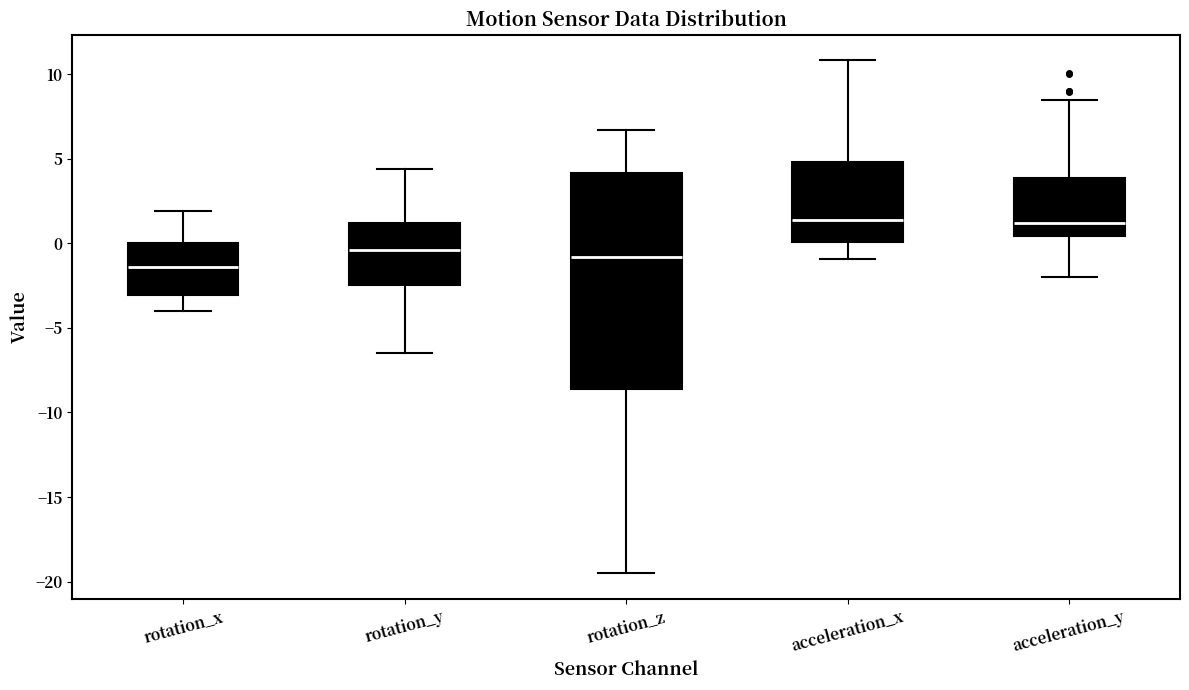

Reading left to right, read every box against the y-axis: the position of its median line, the range the box covers, and the ends of its whiskers. The values are not printed on the chart, so give them approximately, as read against the axis.

rotation_x: median -1.5, box -3.0 to 0.0, whiskers -4.0 to 2.0
rotation_y: median -0.5, box -2.5 to 1.0, whiskers -6.5 to 4.5
rotation_z: median -1.0, box -8.5 to 4.0, whiskers -19.5 to 6.5
acceleration_x: median 1.5, box 0.0 to 5.0, whiskers -1.0 to 11.0
acceleration_y: median 1.0, box 0.5 to 4.0, whiskers -2.0 to 8.5